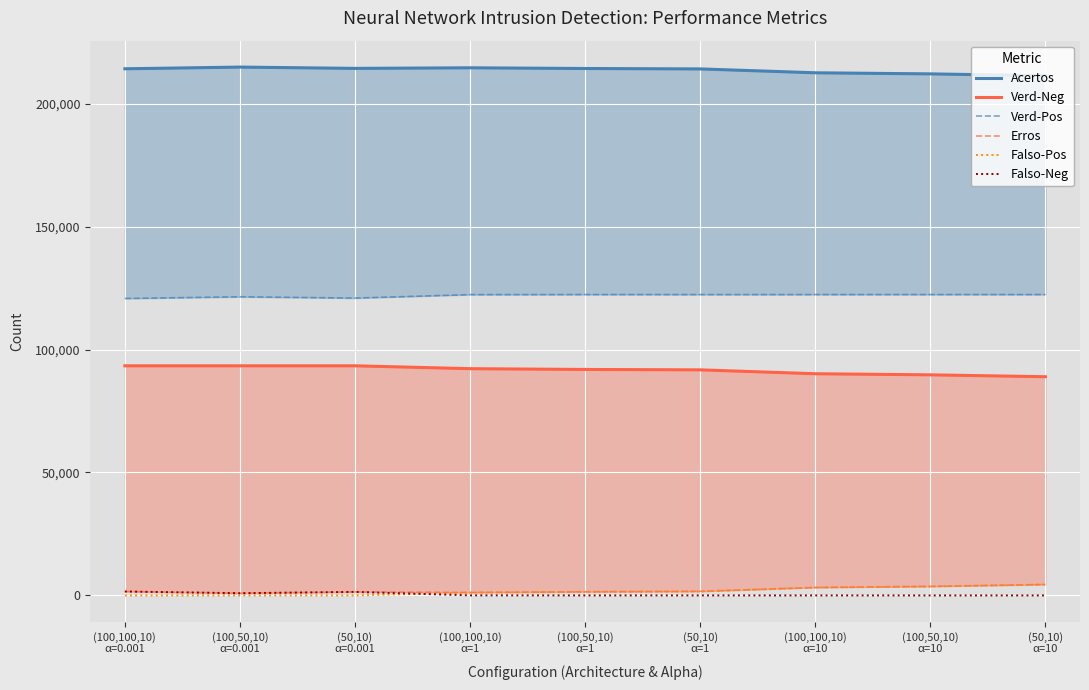

True or false: Acertos and Falso-Pos cross at least once.

False